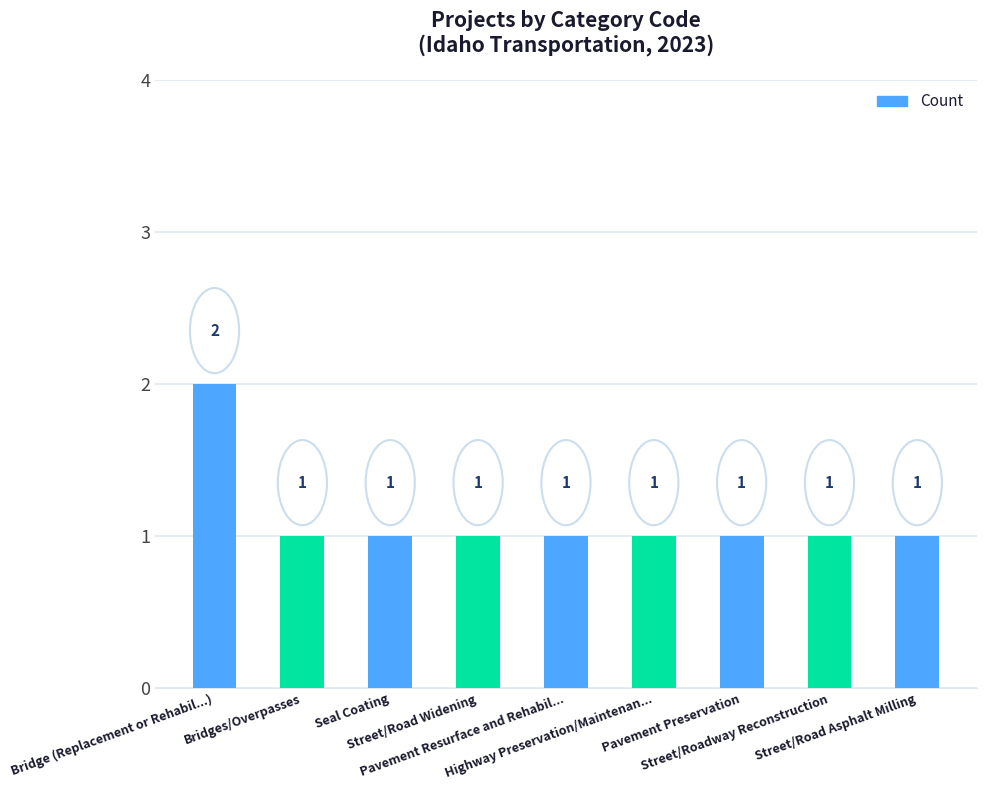

What is the approximate value at Street/Roadway Reconstruction?

1